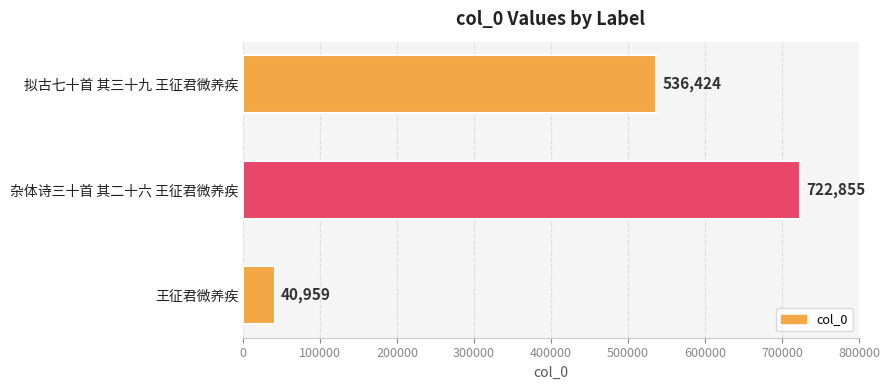

Is it true that the value at 拟古七十首 其三十九 王征君微养疾 is 917686?

False